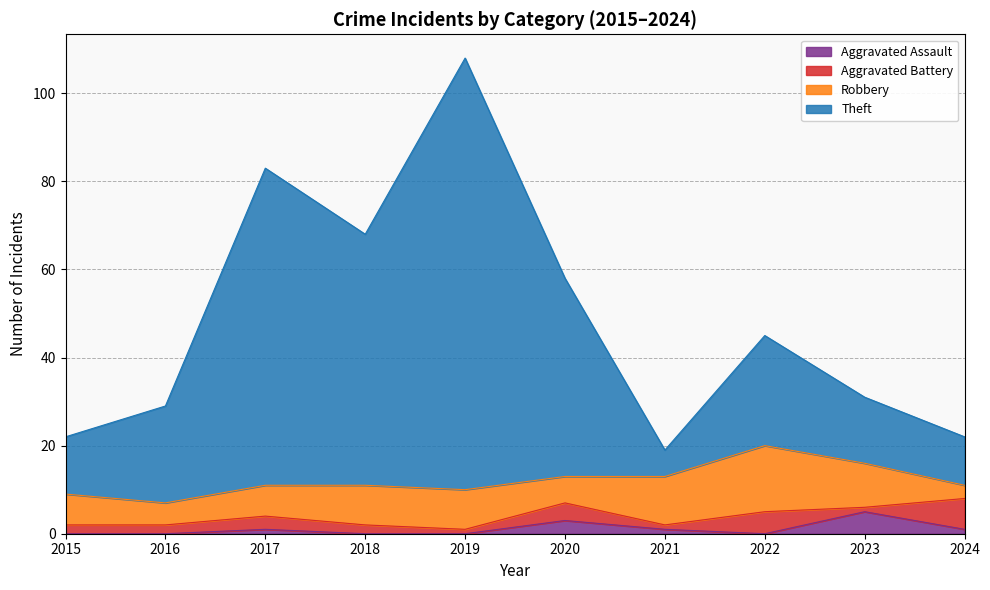

What is the total value across all series at 2020?

58